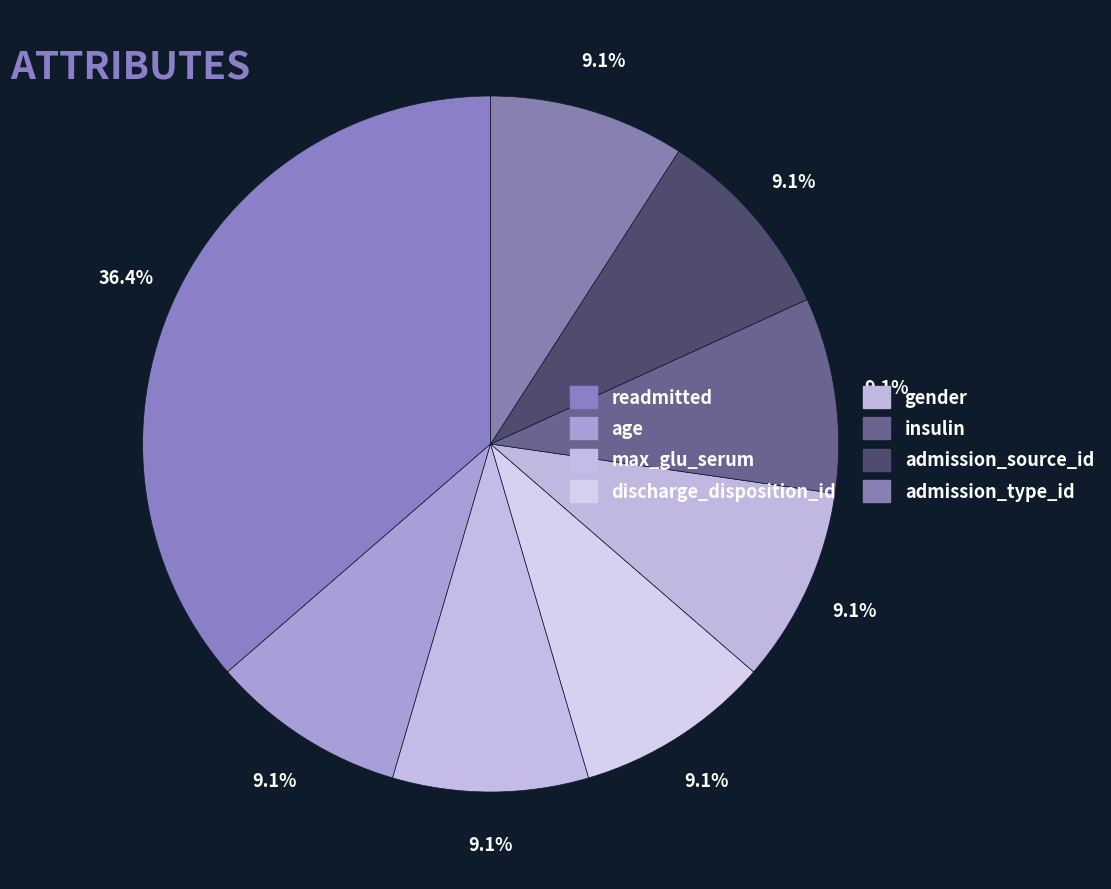

What percentage is NOT represented by age?

90.9%